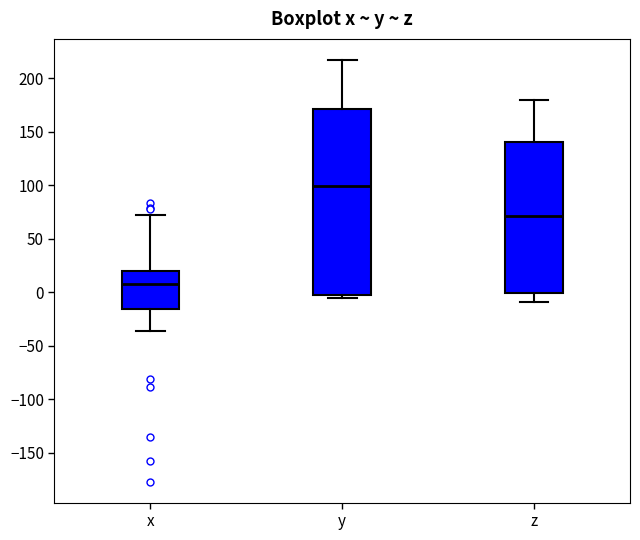

Reading left to right, transcribe this box plot: for each box, give where its median line is, the range the box spans, and where its two whiskers end, as read against the y-axis. The values are not printed on the chart, so give them approximately, as read against the axis.

x: median 10, box -15 to 20, whiskers -35 to 70
y: median 100, box -5 to 170, whiskers -5 (just below the box's lower edge) to 215
z: median 70, box 0 to 140, whiskers -10 to 180